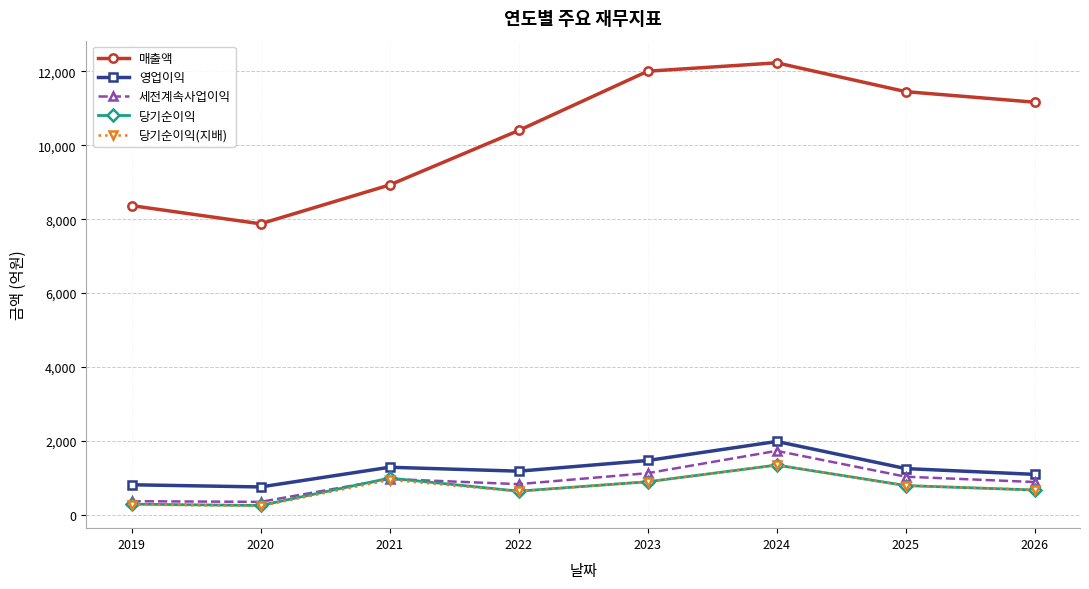

Is it true that 영업이익 equals 2266 at 2021?

False